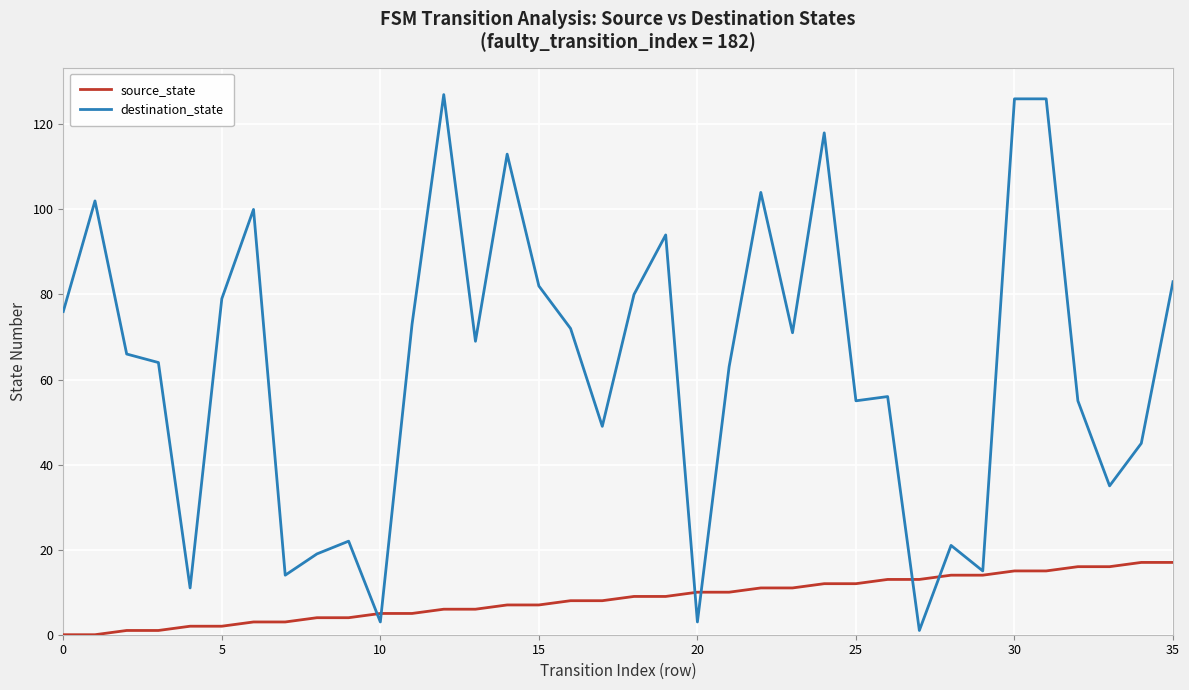

Which series has the widest spread of values?

destination_state